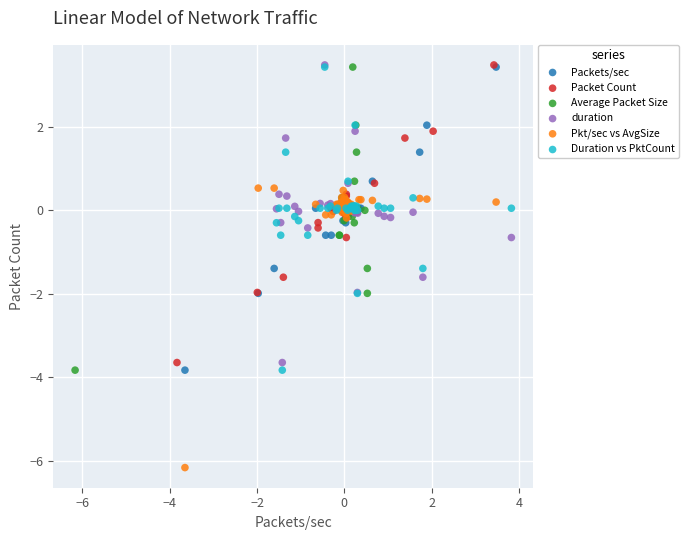

What are all the series names shown in the legend?

Packets/sec, Packet Count, Average Packet Size, duration, Pkt/sec vs AvgSize, Duration vs PktCount